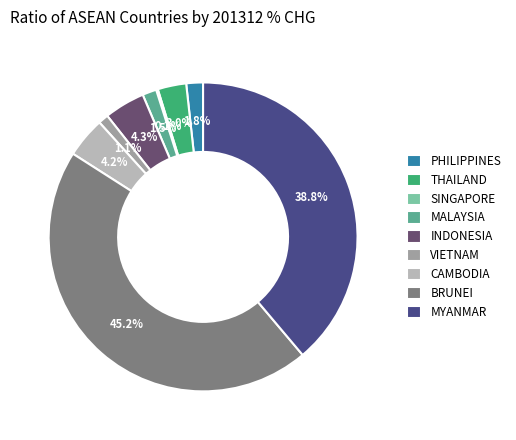

Is there any slice that represents more than half of the pie?

No